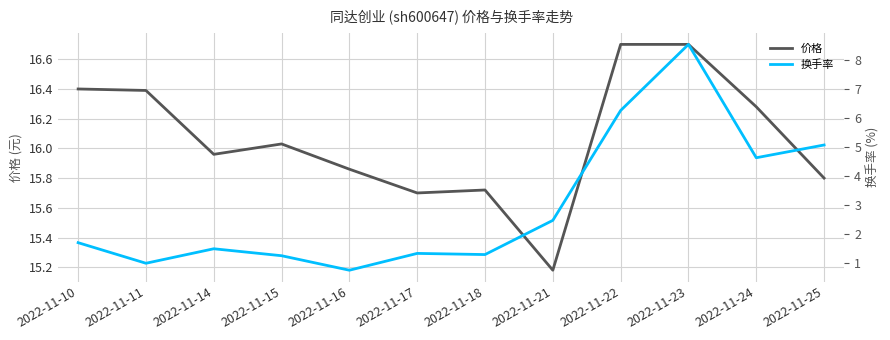

Count the number of data series in this chart.

2